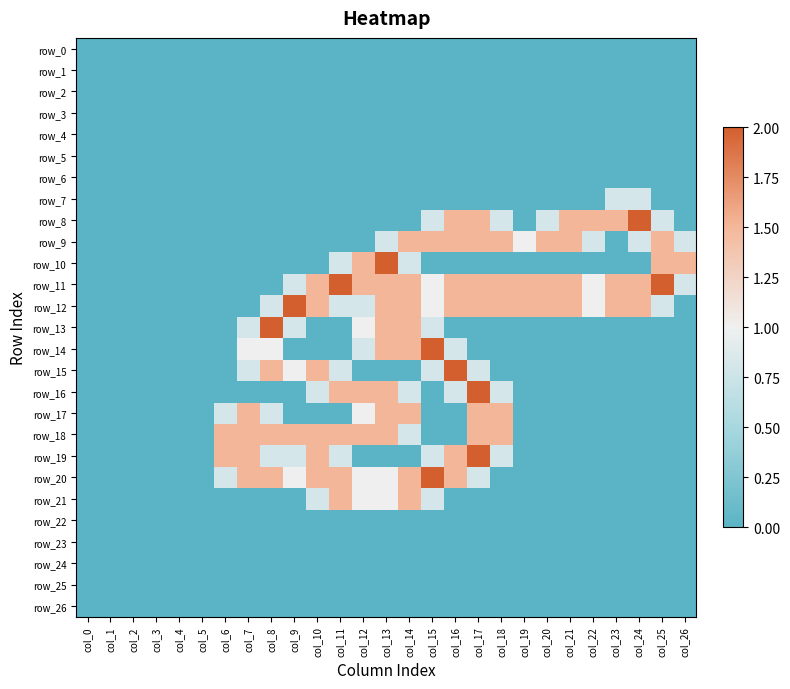

Which category has the lowest value in the row_0 series?

col_0